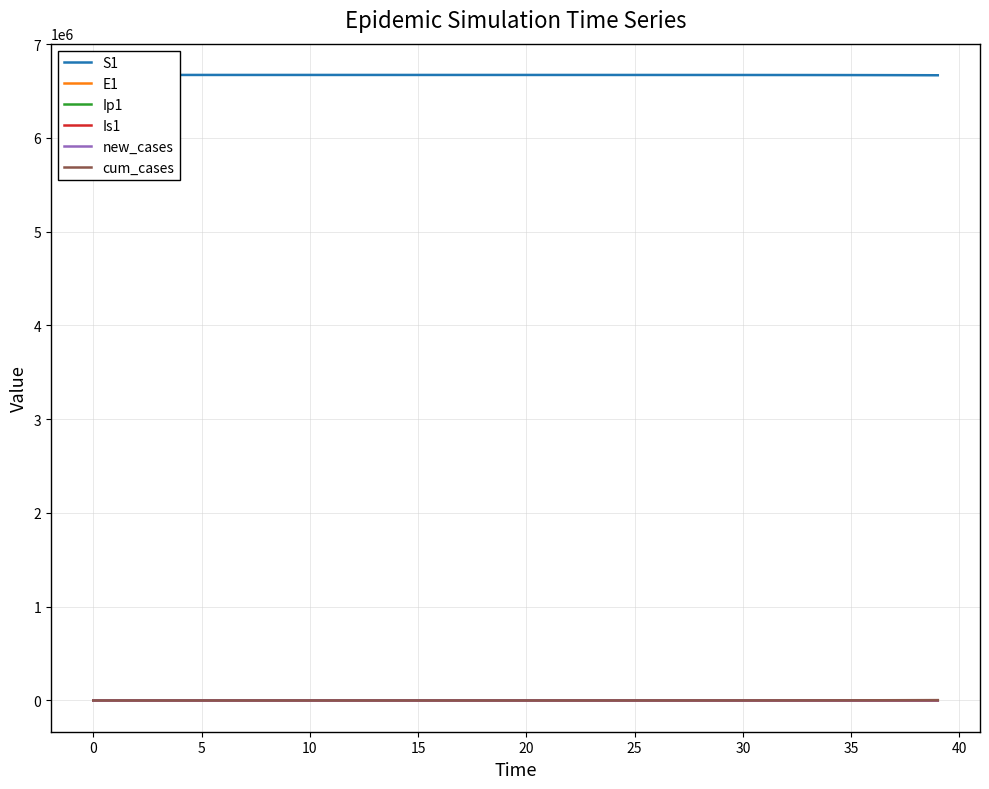

The Ip1 series shows -159.6 at 0. True or false?

False